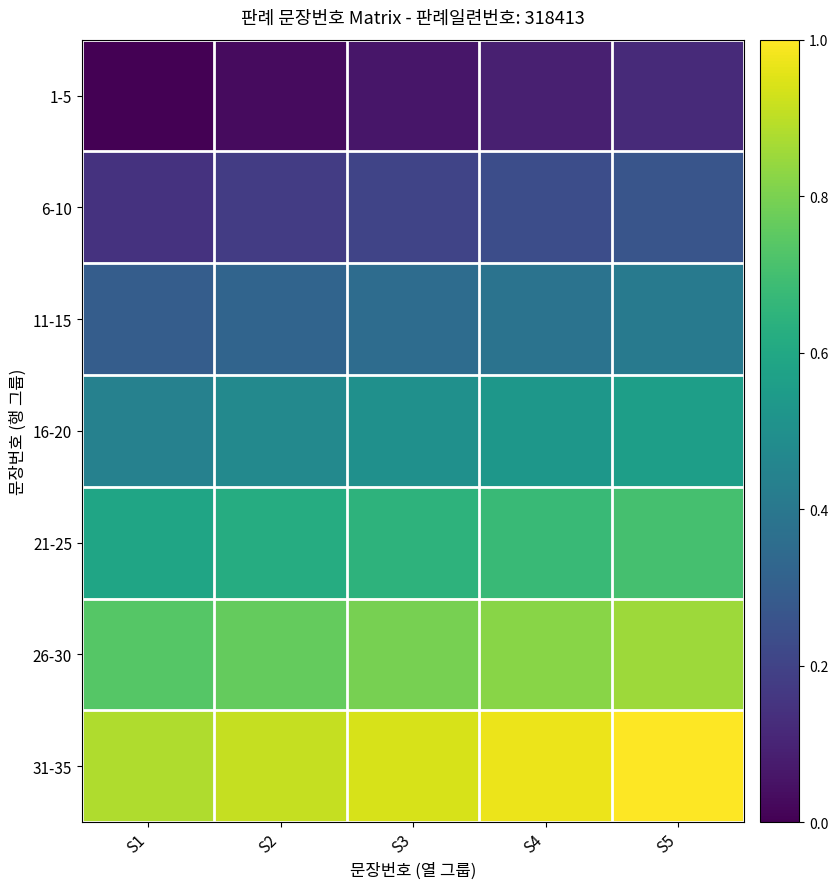

Between S3 and S2, which is larger?

S3